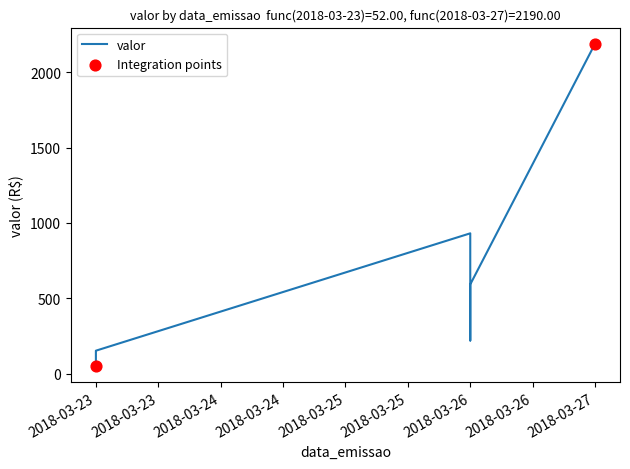

What is the change in value from 2018-03-26 to 2018-03-26?

+372.2